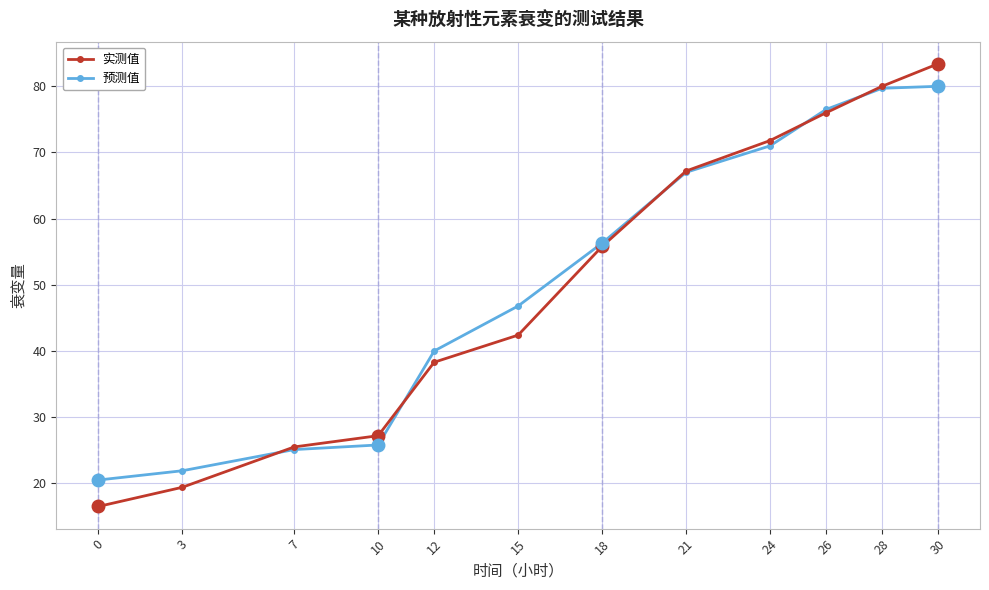

List the series in order of their peak value, lowest first.

预测值, 实测值